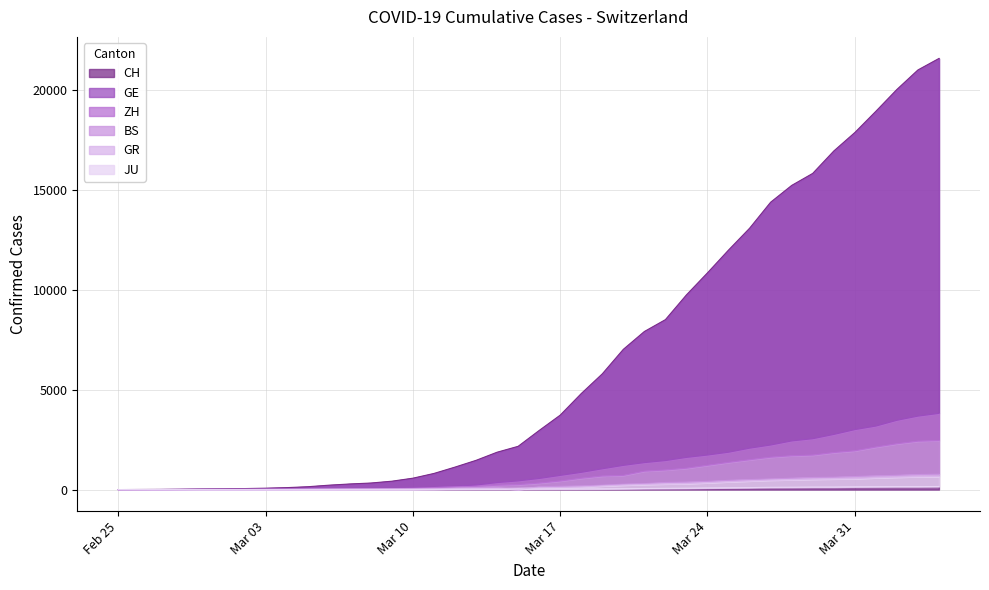

True or false: ZH and JU intersect in this chart.

False